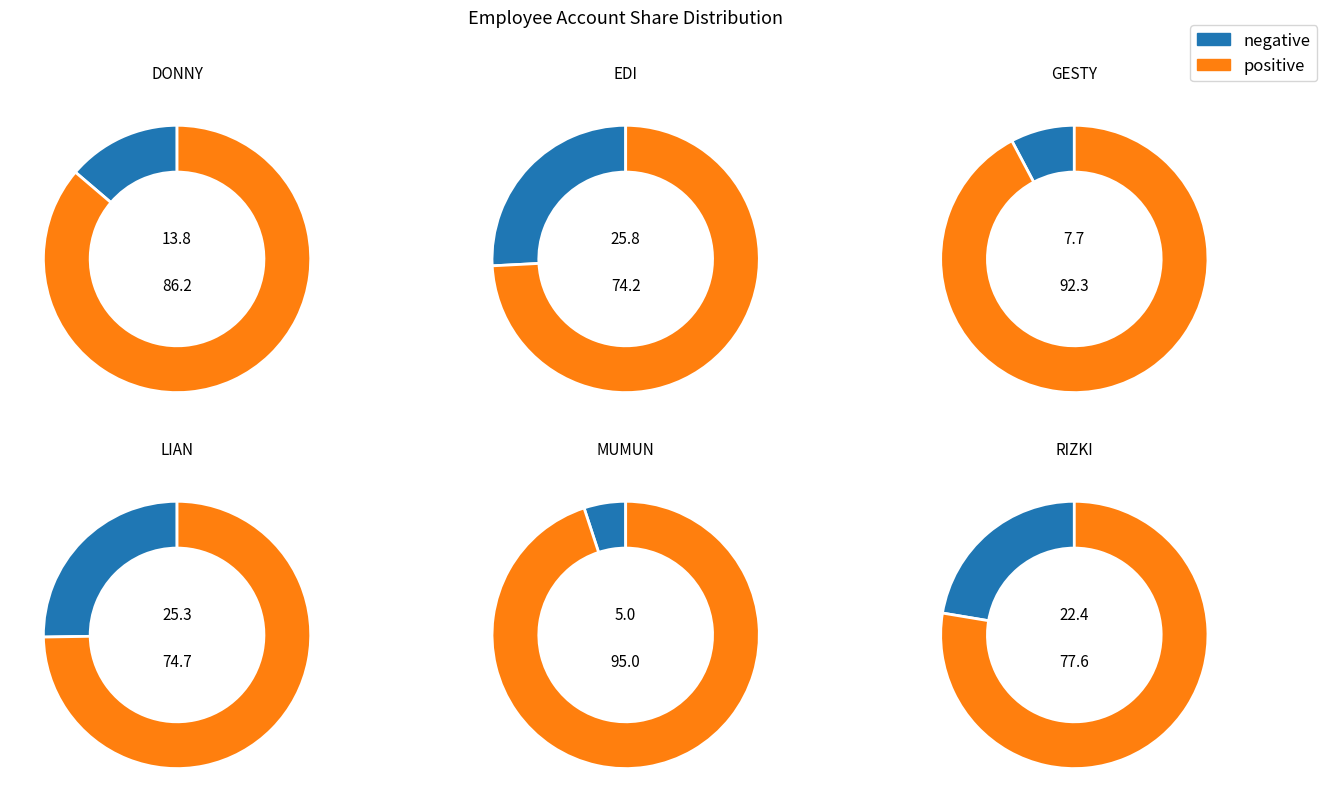

Is the sum of LIAN MAULANA ARIZONA and RIZKI EKO PRATAMA greater than half?

No